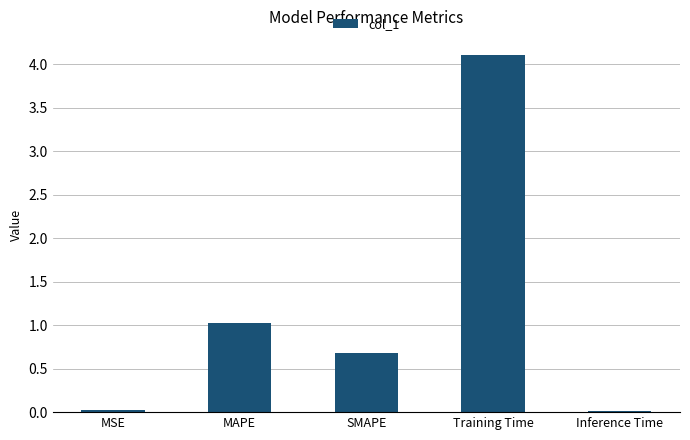

What is the label of the 3rd bar from the left?

SMAPE